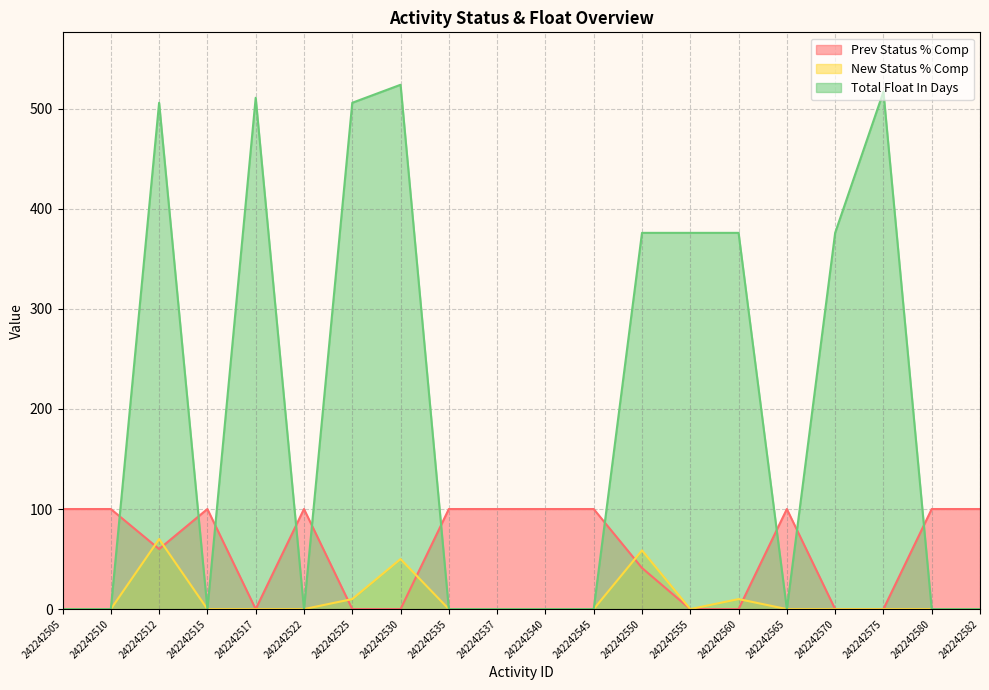

After their last crossing, which series has the higher values: Prev Status % Comp or New Status % Comp?

Prev Status % Comp